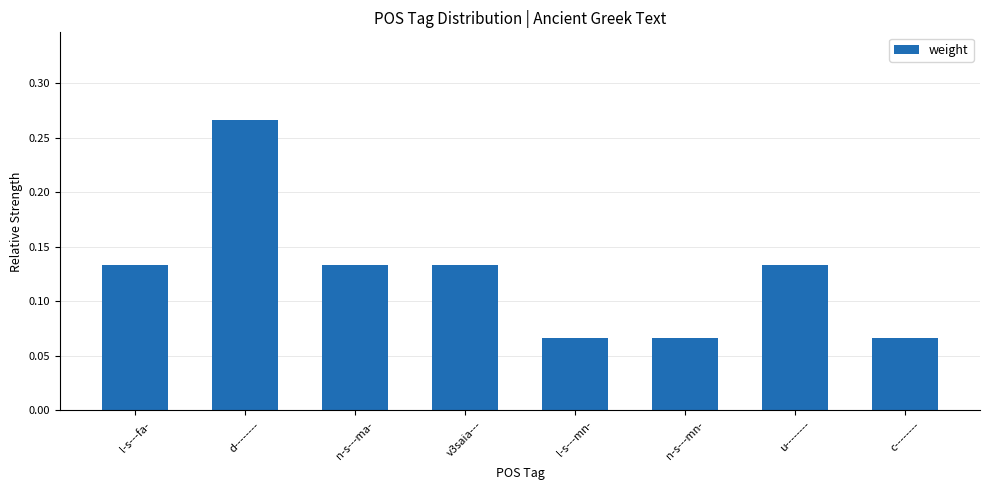

What is the label of the 2nd bar from the left?

d--------